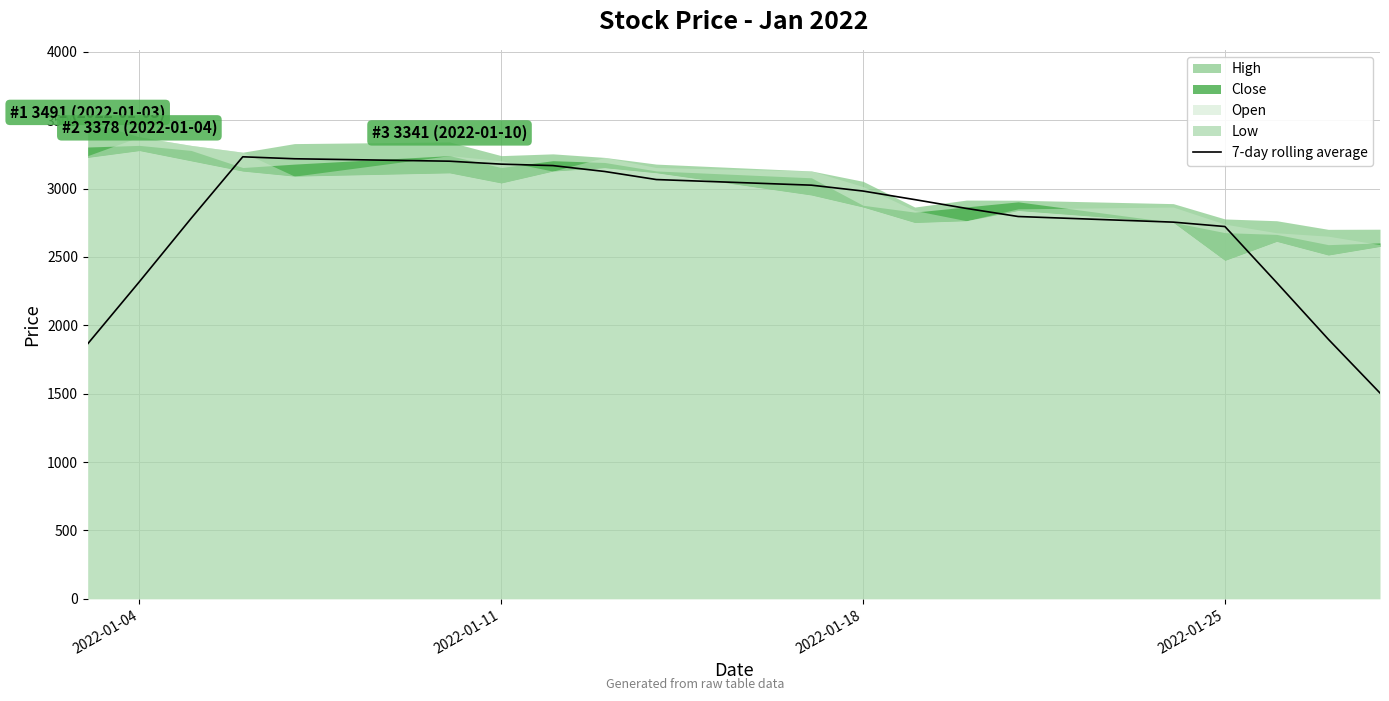

The value of 7-day rolling average at 2022-01-11 is 1642.0. True or false?

False